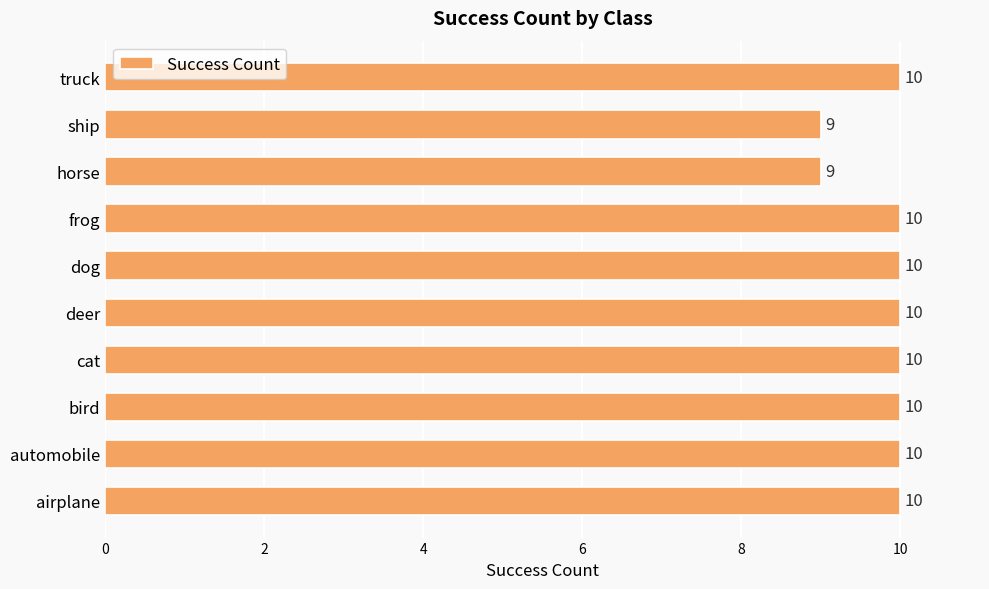

What is the sum of all values?

98